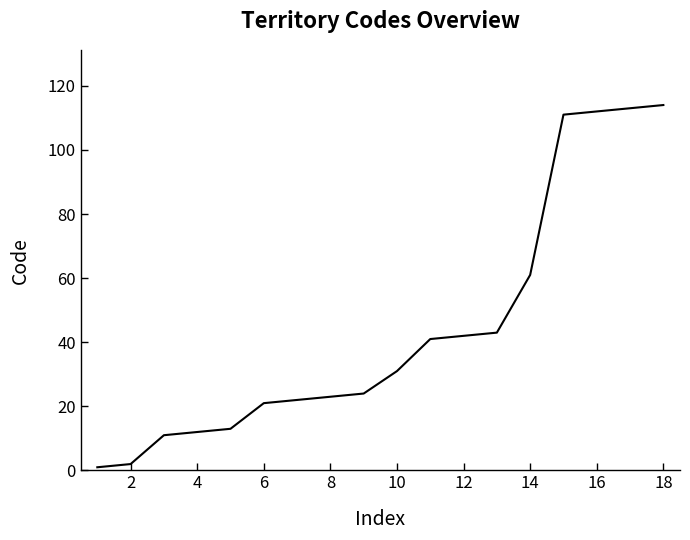

What is the difference between the maximum and minimum values?

113